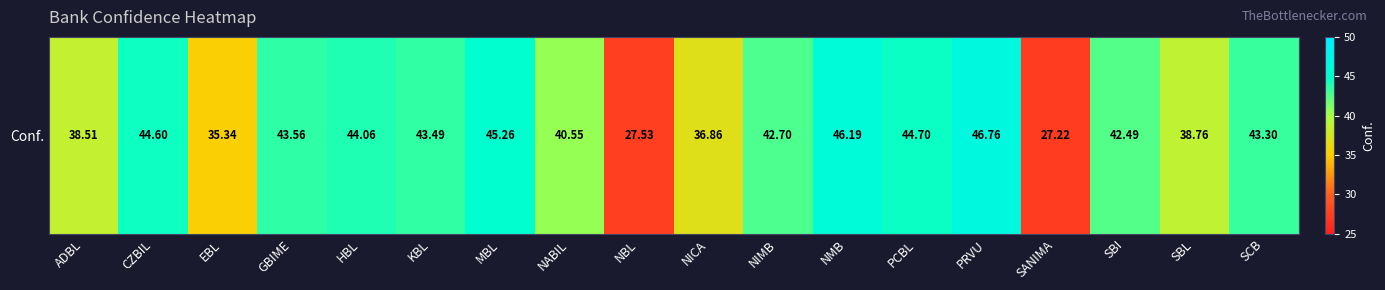

Which has a higher value, ADBL or NMB?

NMB